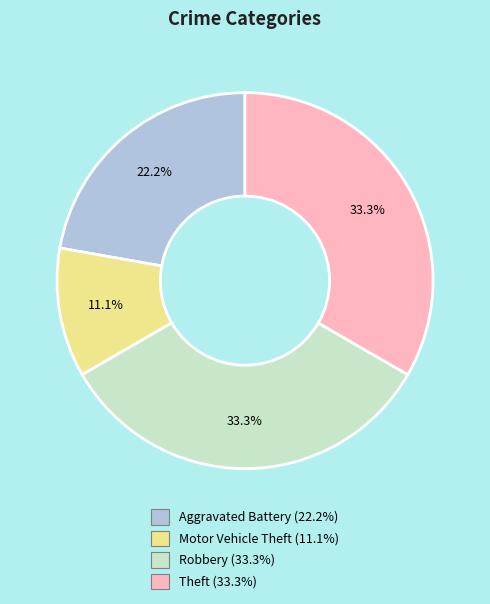

What percentage is the Motor Vehicle Theft slice, to the nearest percent?

11%